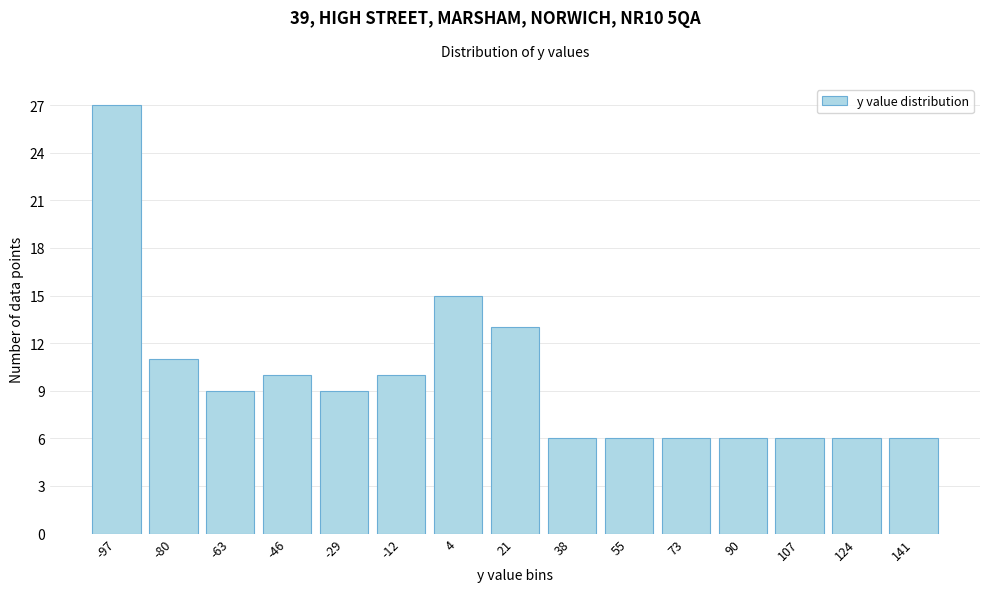

Reading left to right, transcribe all the data shown in this chart.

-97=27	-80=11	-63=9	-46=10	-29=9	-12=10	4=15	21=13	38=6	55=6	73=6	90=6	107=6	124=6	141=6